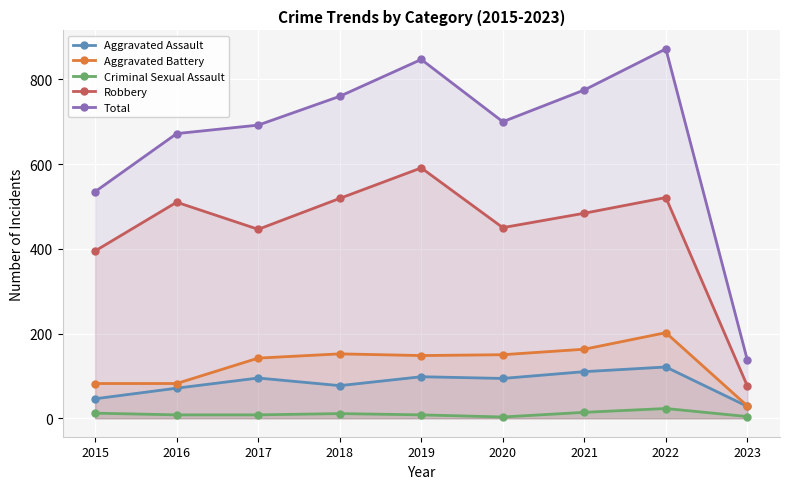

What is the sum of all Aggravated Assault values?

740